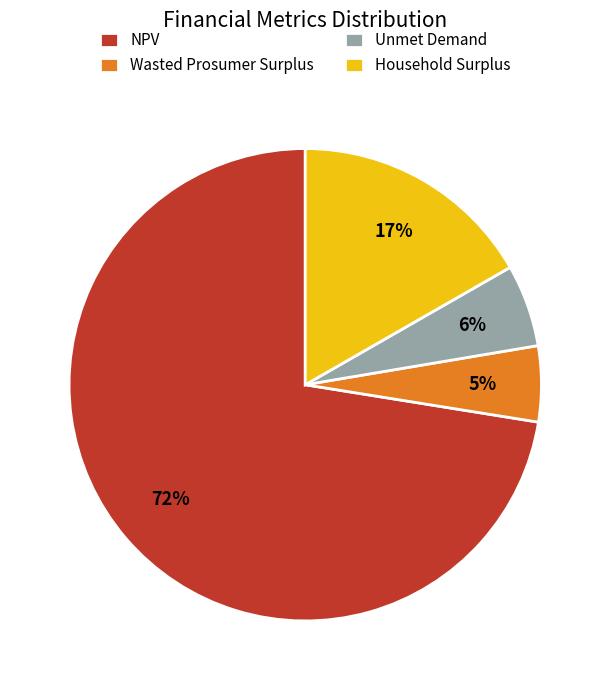

Between Wasted Prosumer Surplus and NPV, which is larger?

NPV